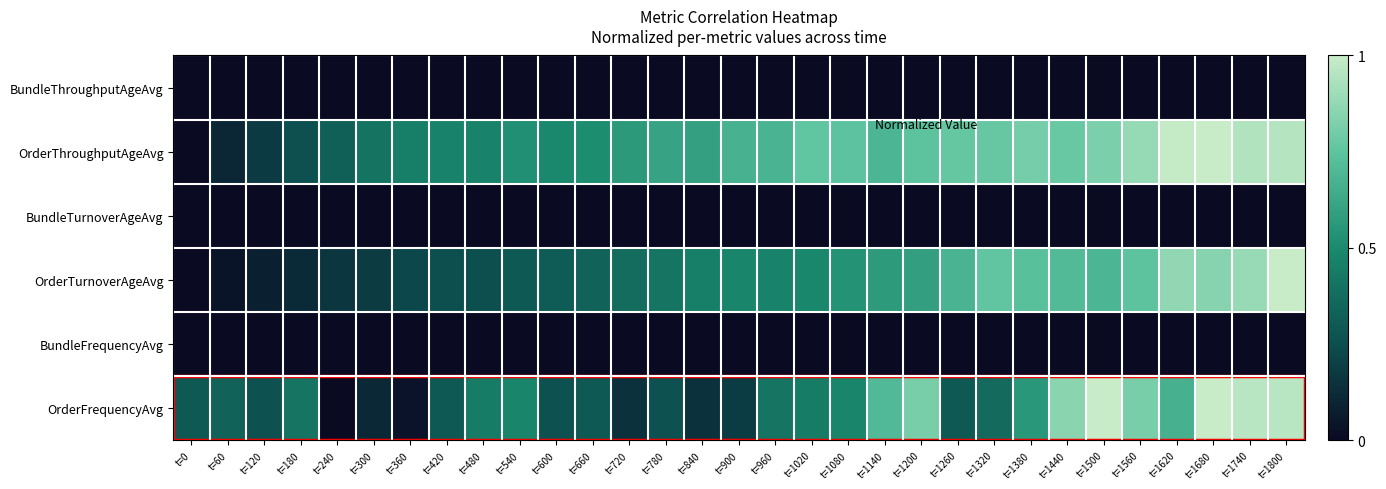

Between t=480 and t=1680, which is larger?

t=480